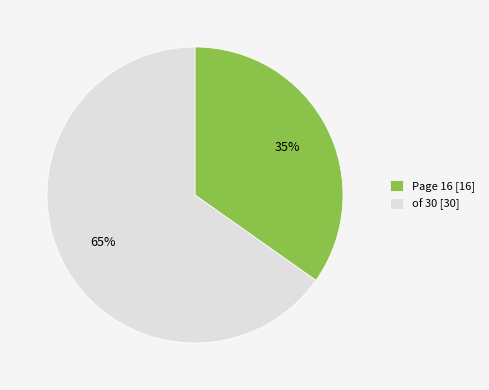

How many segments does this pie chart have?

2